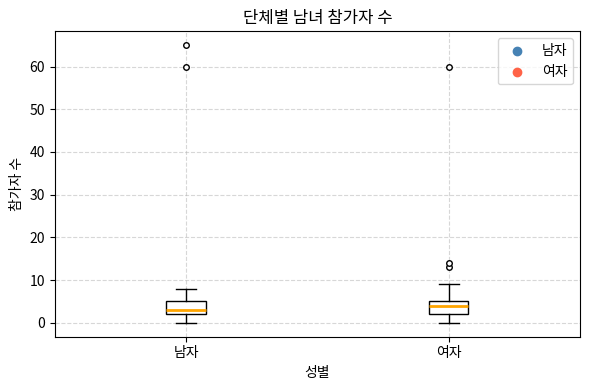

Reading left to right, transcribe this box plot: for each box, give where its median line is, the range the box spans, and where its two whiskers end, as read against the y-axis. The values are not printed on the chart, so give them approximately, as read against the axis.

남자: median 3, box 2 to 5, whiskers 0 to 8
여자: median 4, box 2 to 5, whiskers 0 to 9